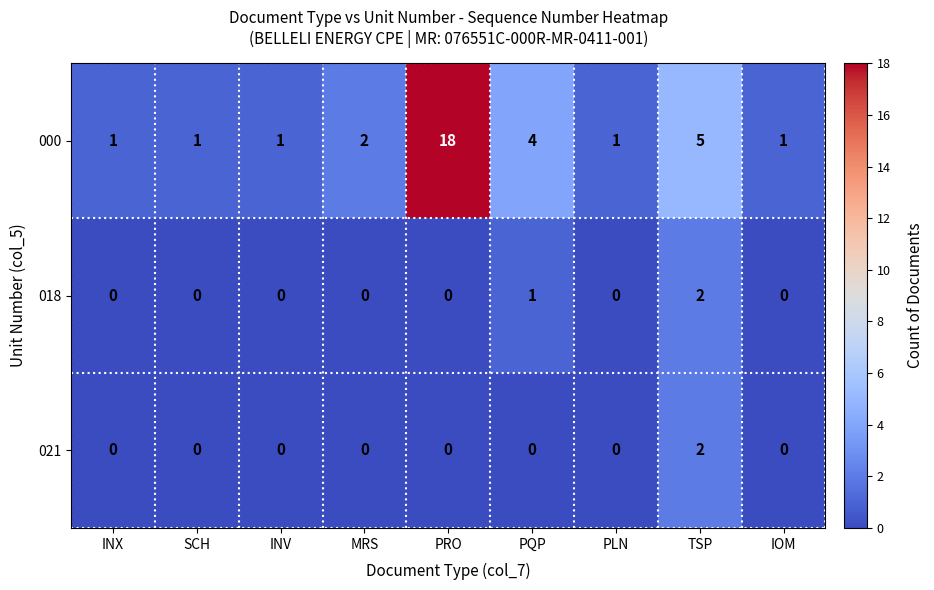

What is the greatest value displayed?

18